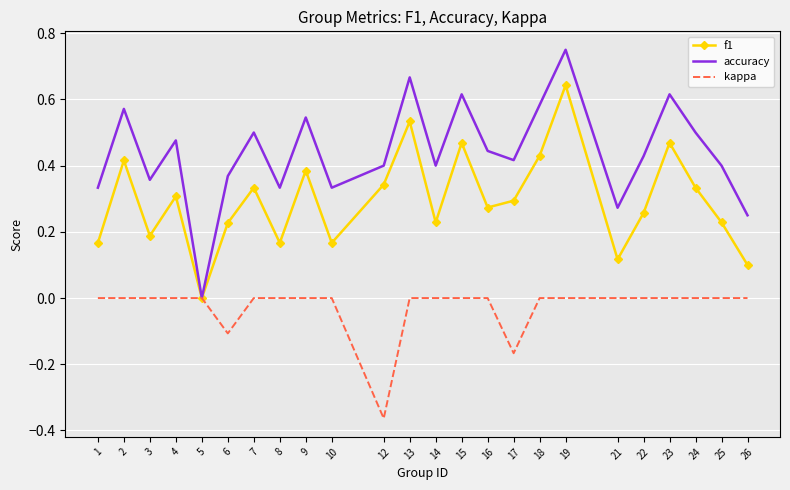

True or false: accuracy has more than 2 interior local peaks.

True